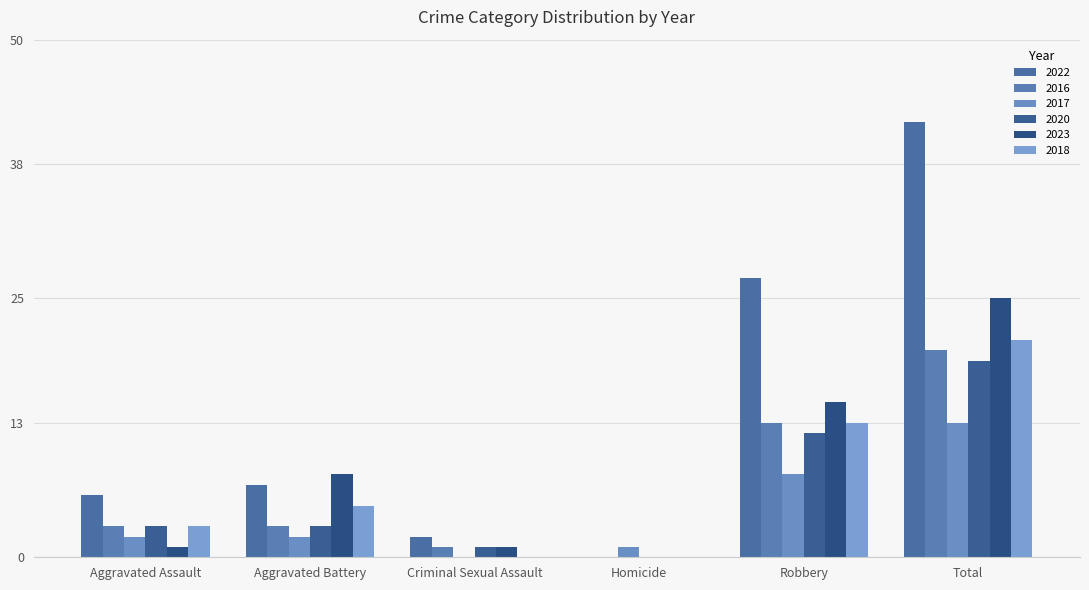

The 2016 series shows 4 at Aggravated Assault. True or false?

False